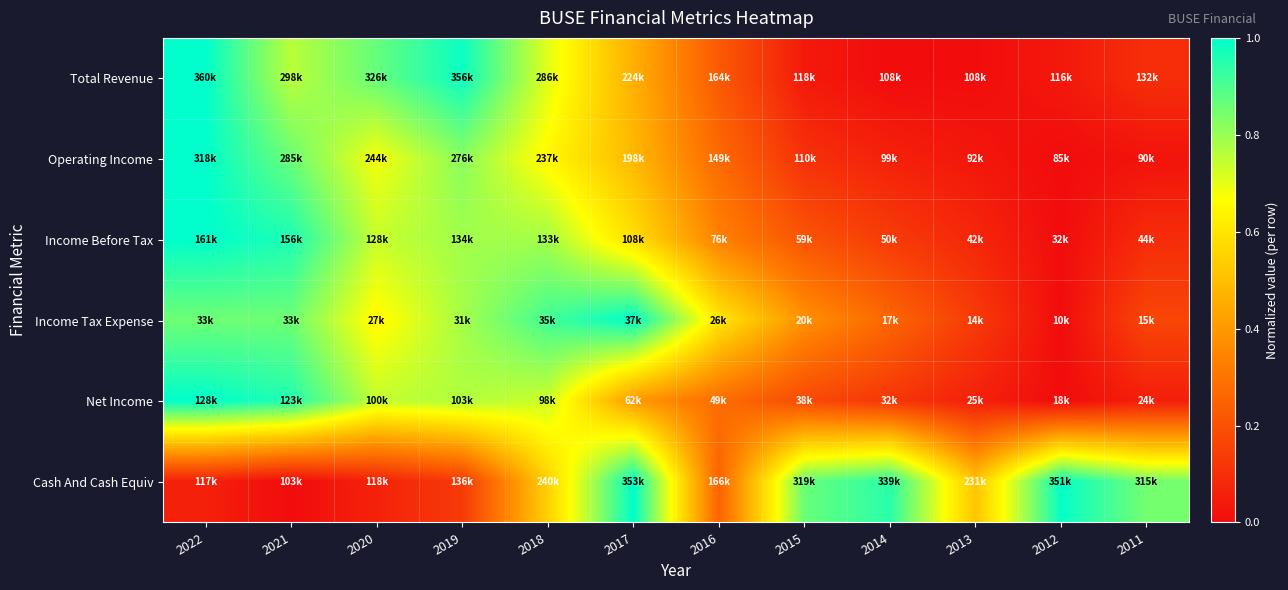

Which series has the largest range (max minus min)?

Total Revenue